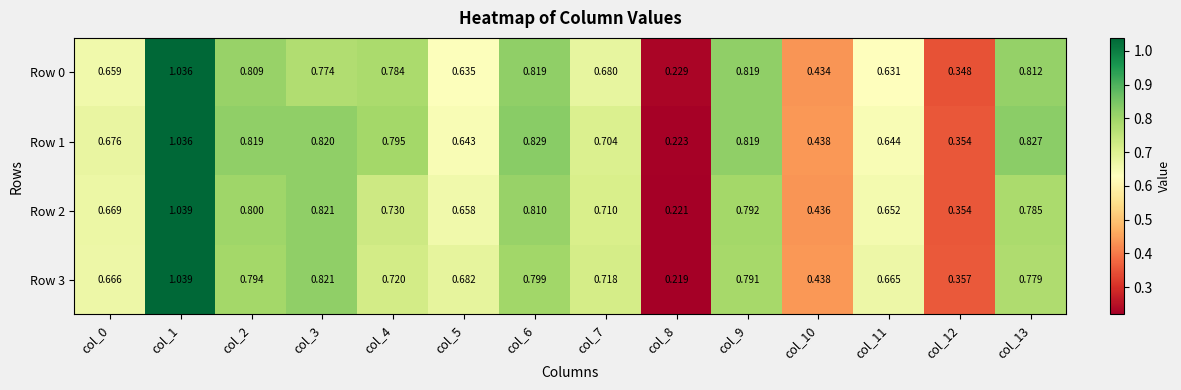

Count the number of categories in the chart.

14